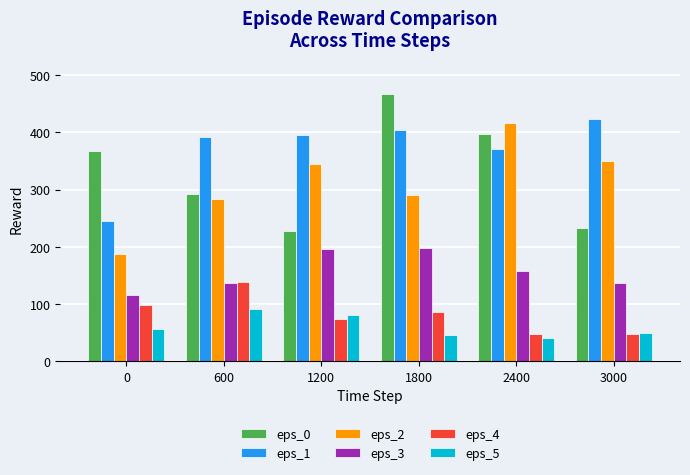

What are all the series names shown in the legend?

eps_0, eps_1, eps_2, eps_3, eps_4, eps_5